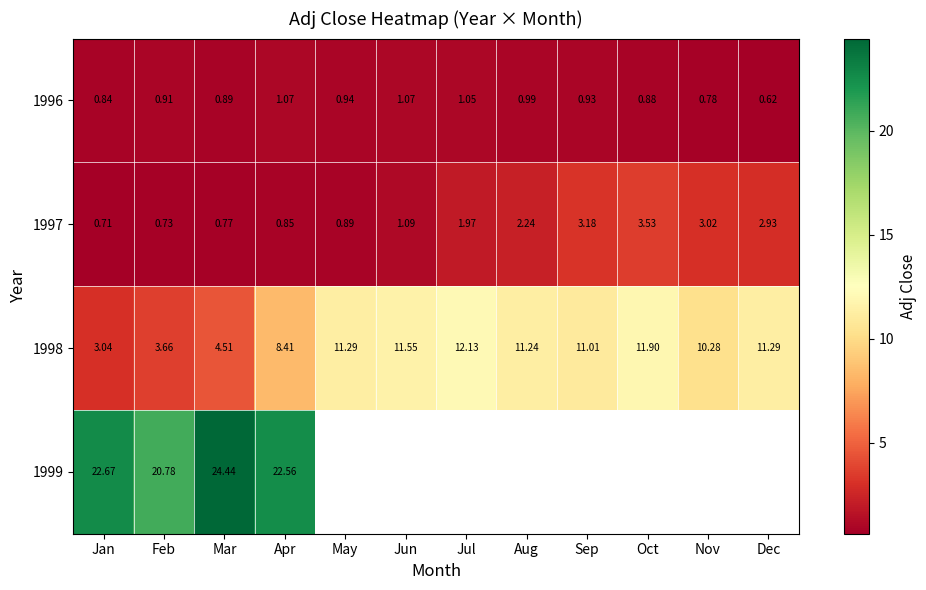

Where does the 1997 series first go above 1?

Jun